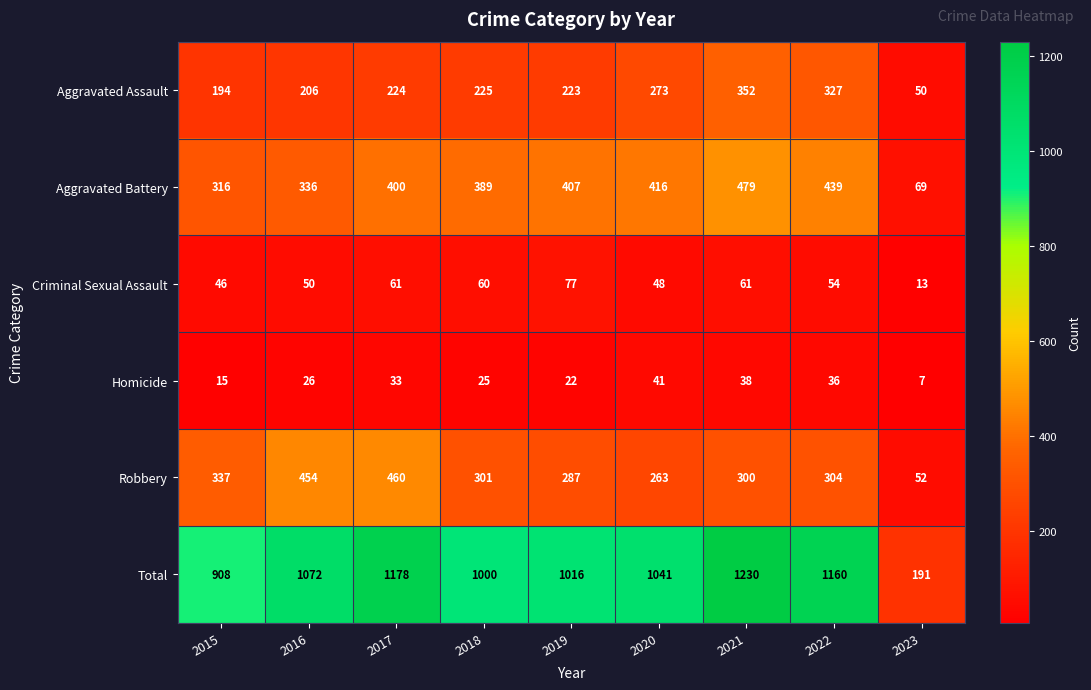

What is the difference between the maximum and minimum values in the Aggravated Battery series?

410